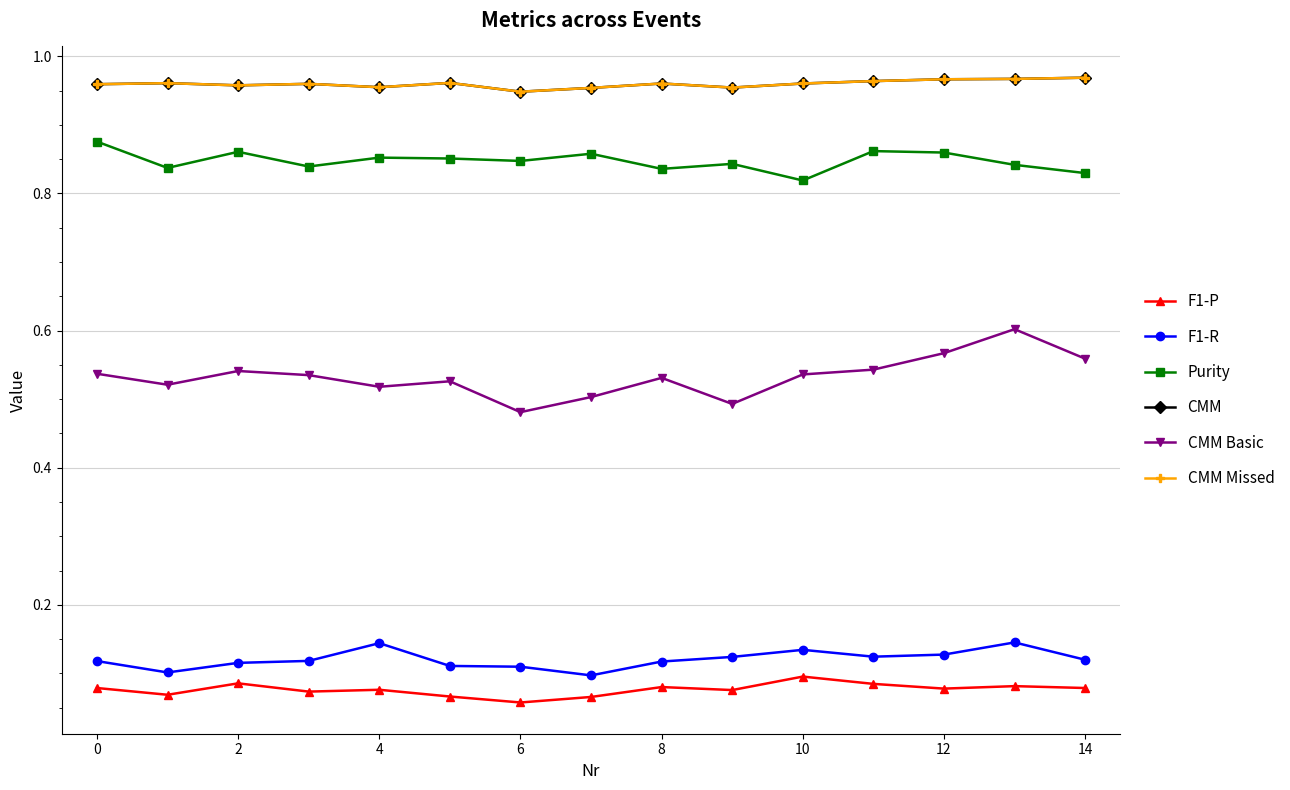

What is the average value of the CMM Missed series?

1.0